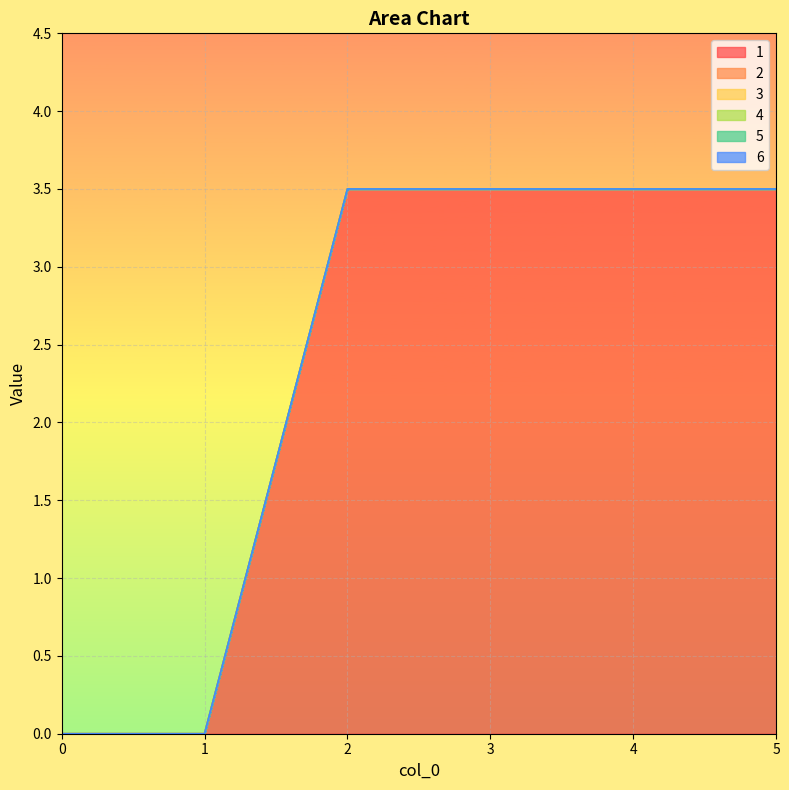

Reading right to left, transcribe all the data shown in this chart.

1: 3.5	3.5	3.5	3.5	0.0	0.0
2: 0.0	0.0	0.0	0.0	0.0	0.0
3: 0.0	0.0	0.0	0.0	0.0	0.0
4: 0.0	0.0	0.0	0.0	0.0	0.0
5: 0.0	0.0	0.0	0.0	0.0	0.0
6: 0.0	0.0	0.0	0.0	0.0	0.0